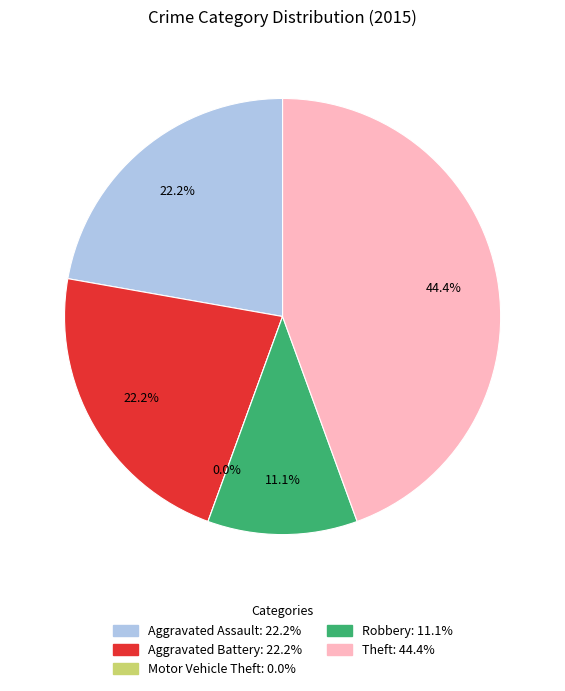

To the nearest percent, what percentage of the pie is Robbery?

11%